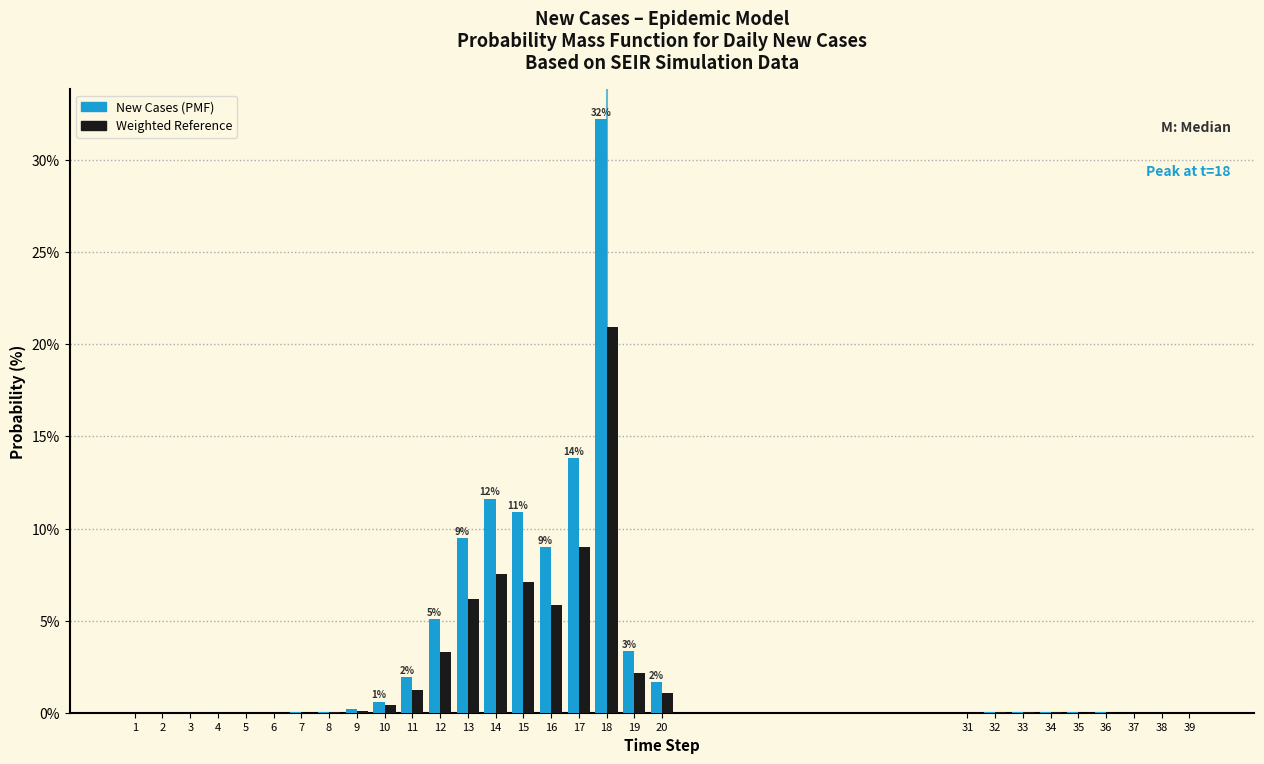

What is the greatest value displayed?

32.2